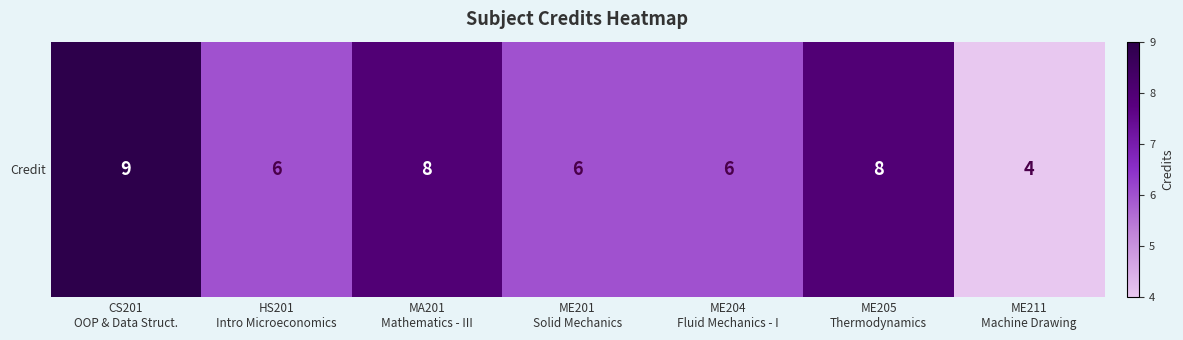

Count the number of values greater than 6.

3